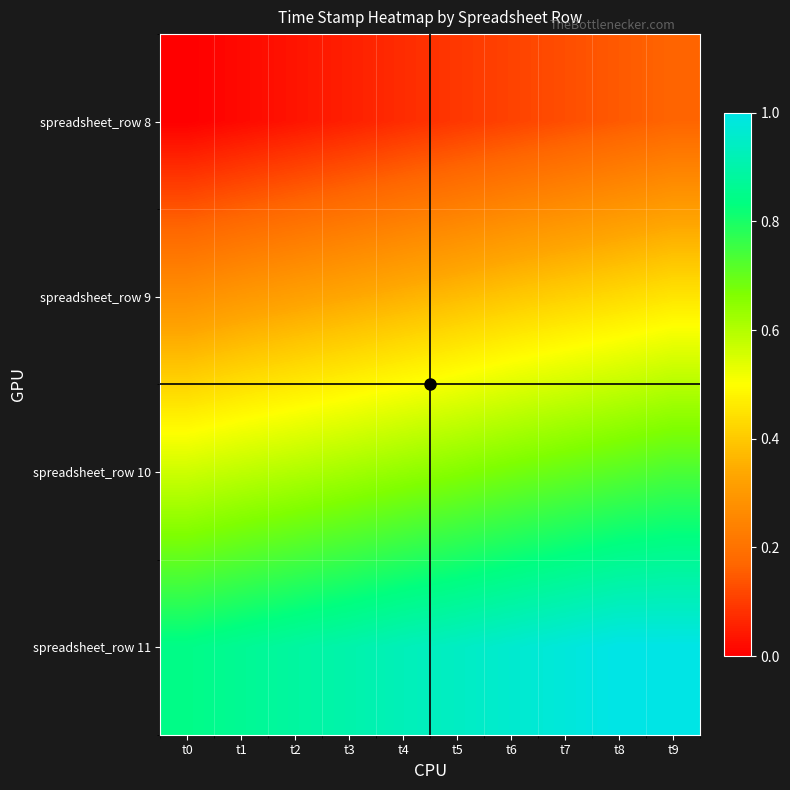

List the series in order of their peak value, highest first.

spreadsheet_row 11, spreadsheet_row 10, spreadsheet_row 9, spreadsheet_row 8